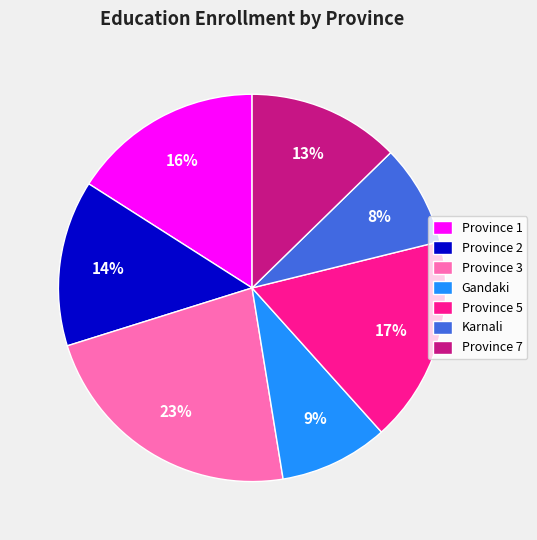

Does Gandaki account for over 50% of the chart?

No